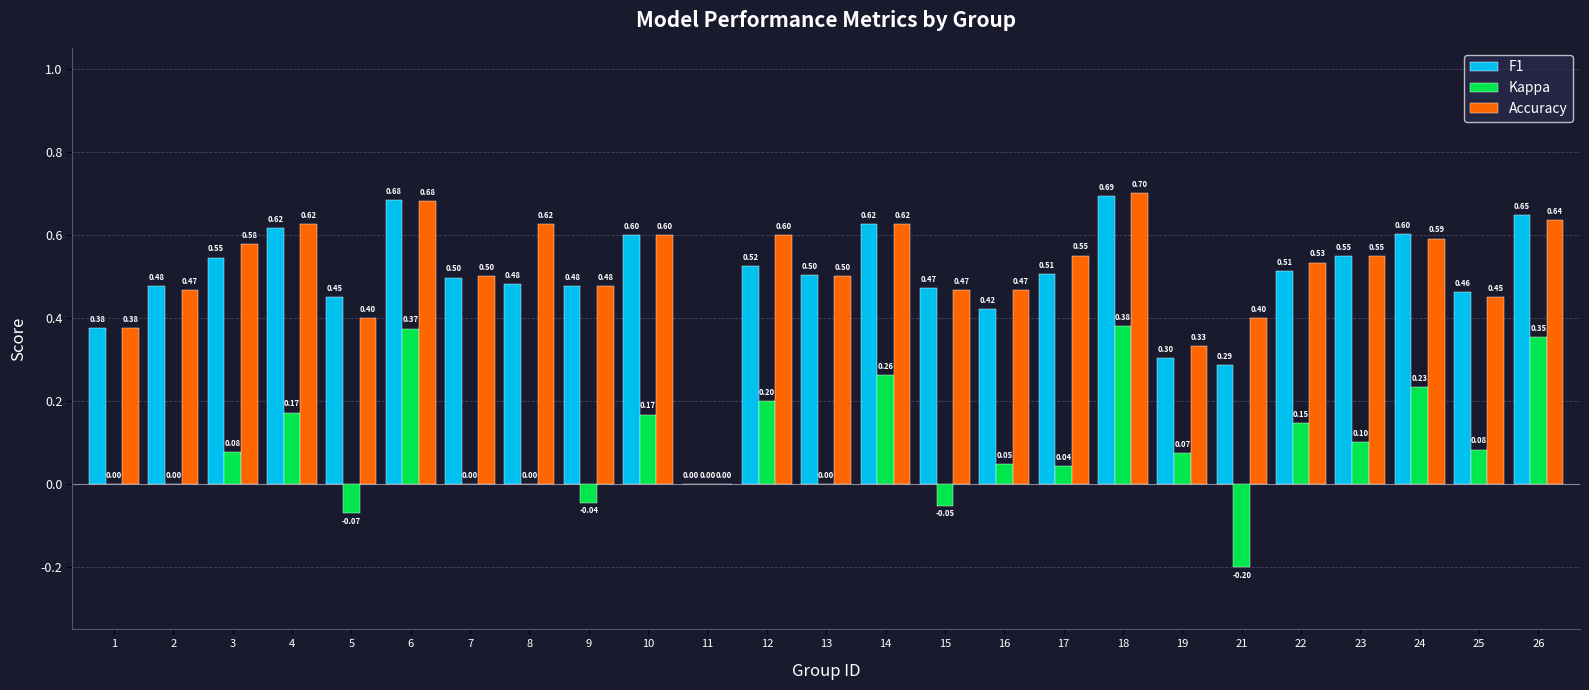

Is the value of Kappa at 11 greater than the value of Accuracy at 14?

No